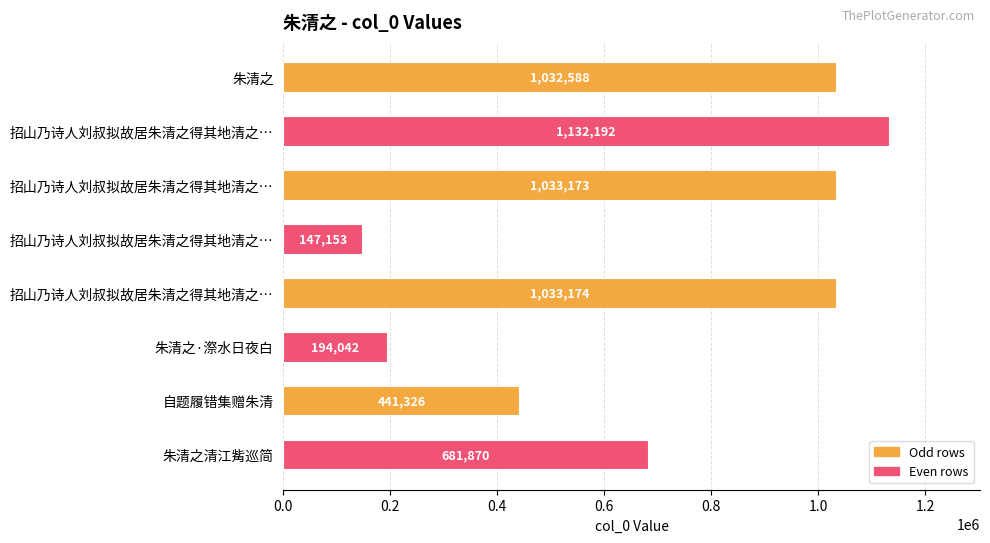

How many distinct data groups are displayed?

1